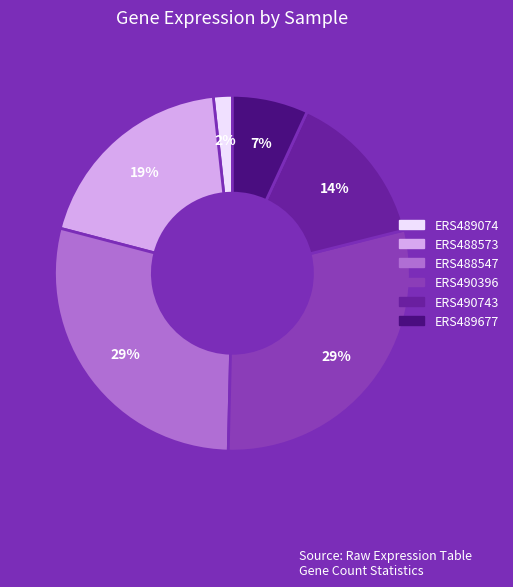

To the nearest percent, what is the average slice percentage?

17%